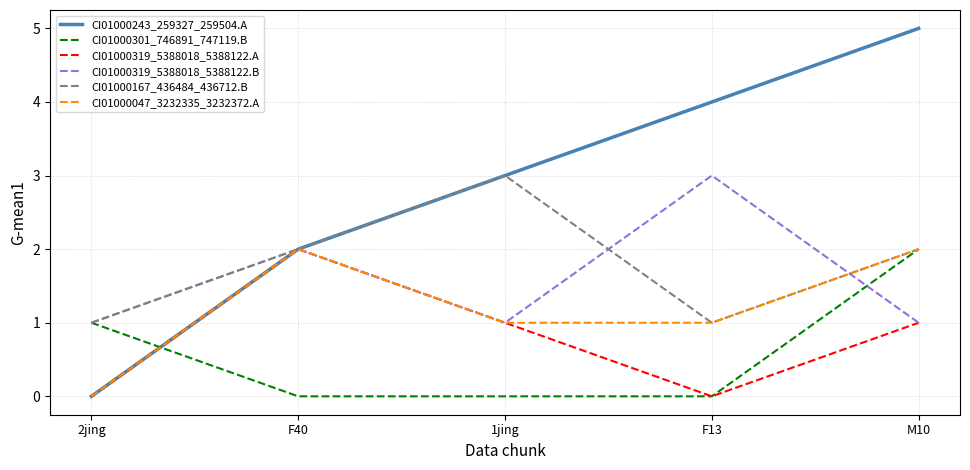

Is it true that CI01000243_259327_259504.A equals 0 at 2jing?

True